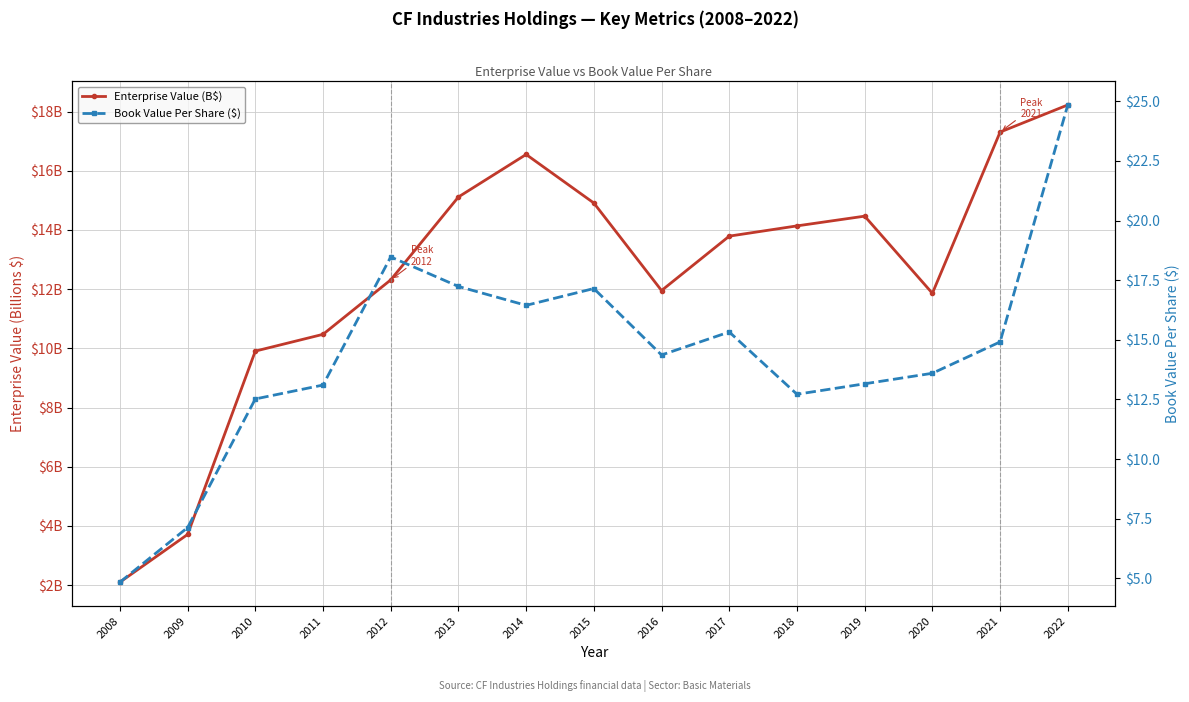

Where is the first local maximum for Enterprise Value (B$)?

2014